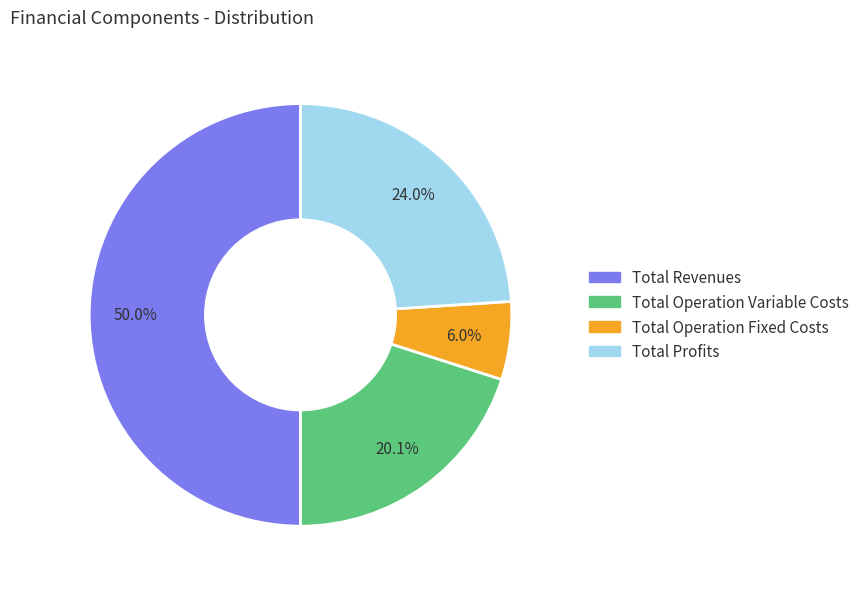

Count the number of slices in the pie.

4